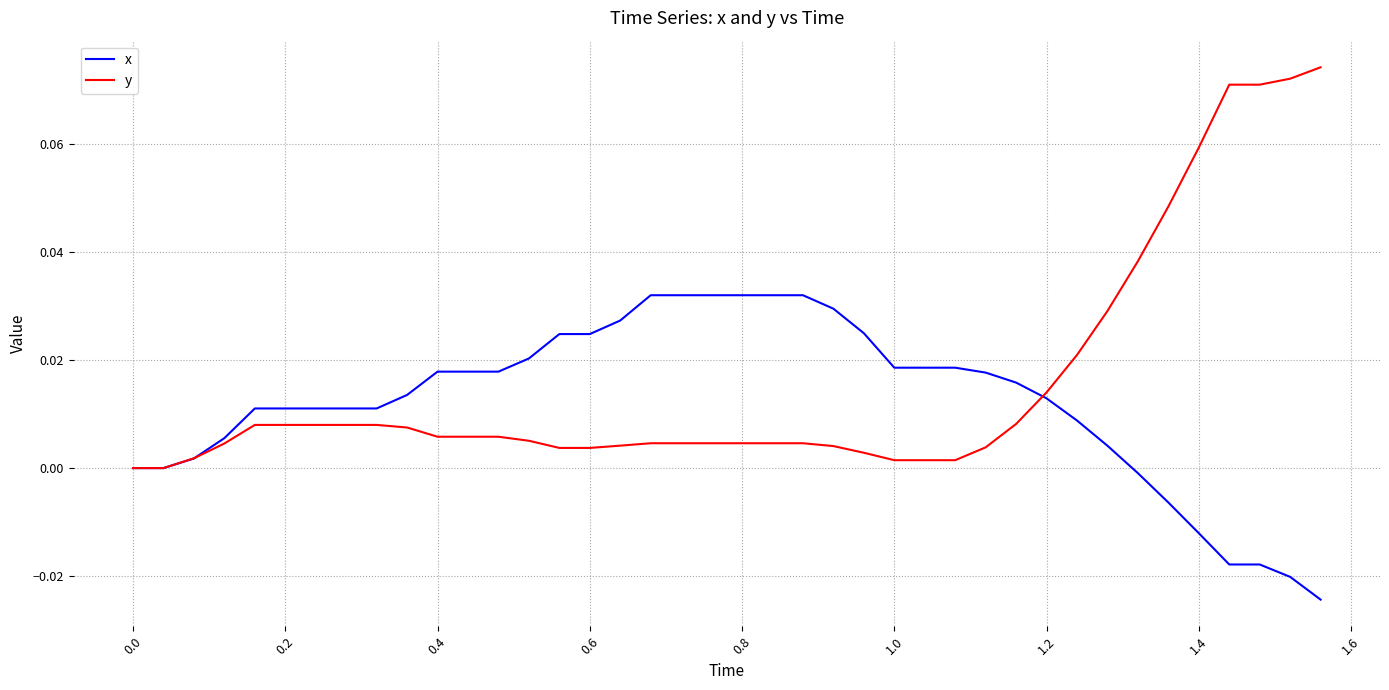

Rank the series by their maximum value, from lowest to highest.

x, y